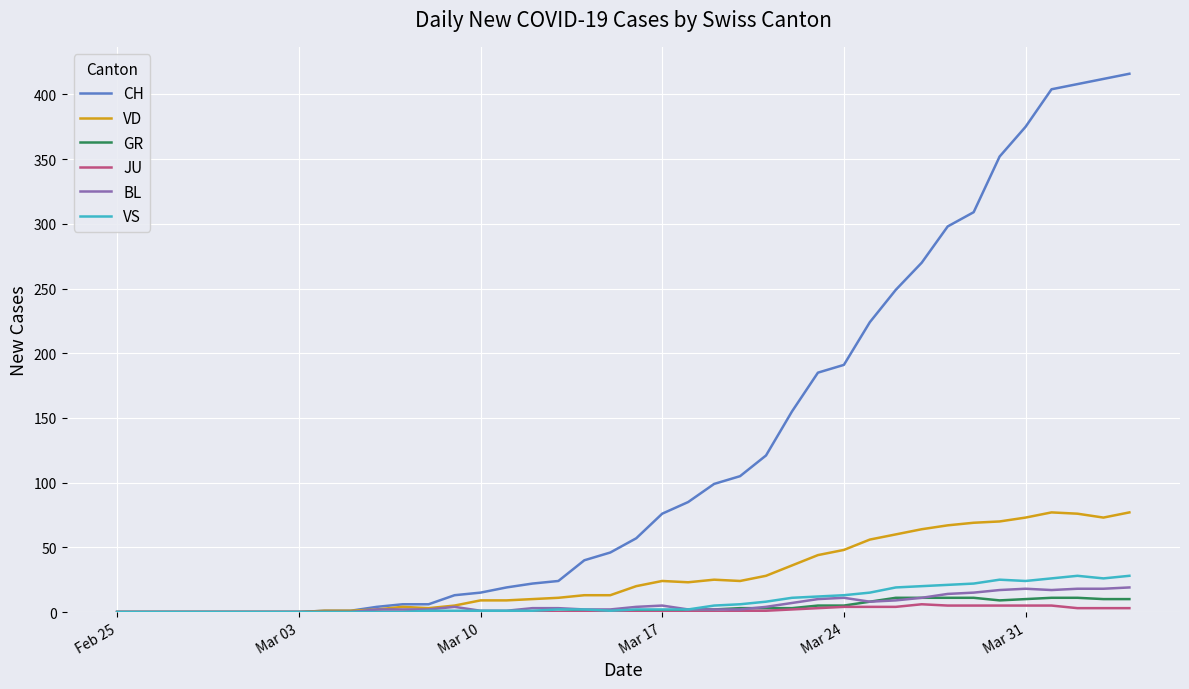

Which series has the widest spread of values?

CH